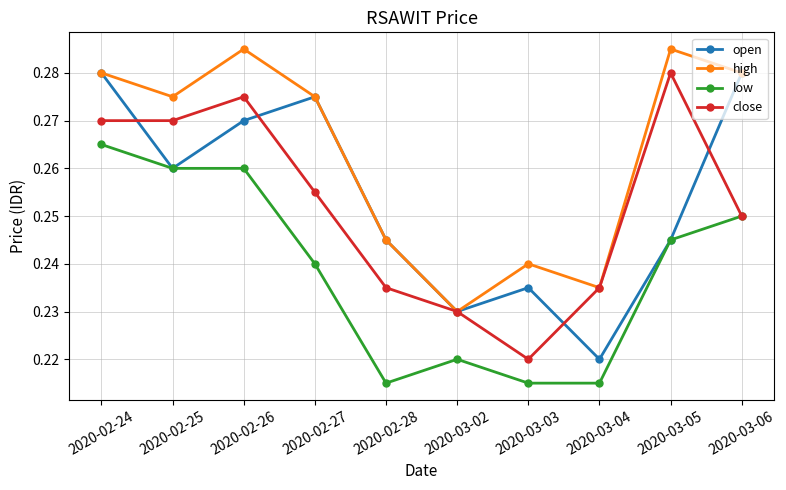

Which category has the lowest value in the open series?

2020-03-04